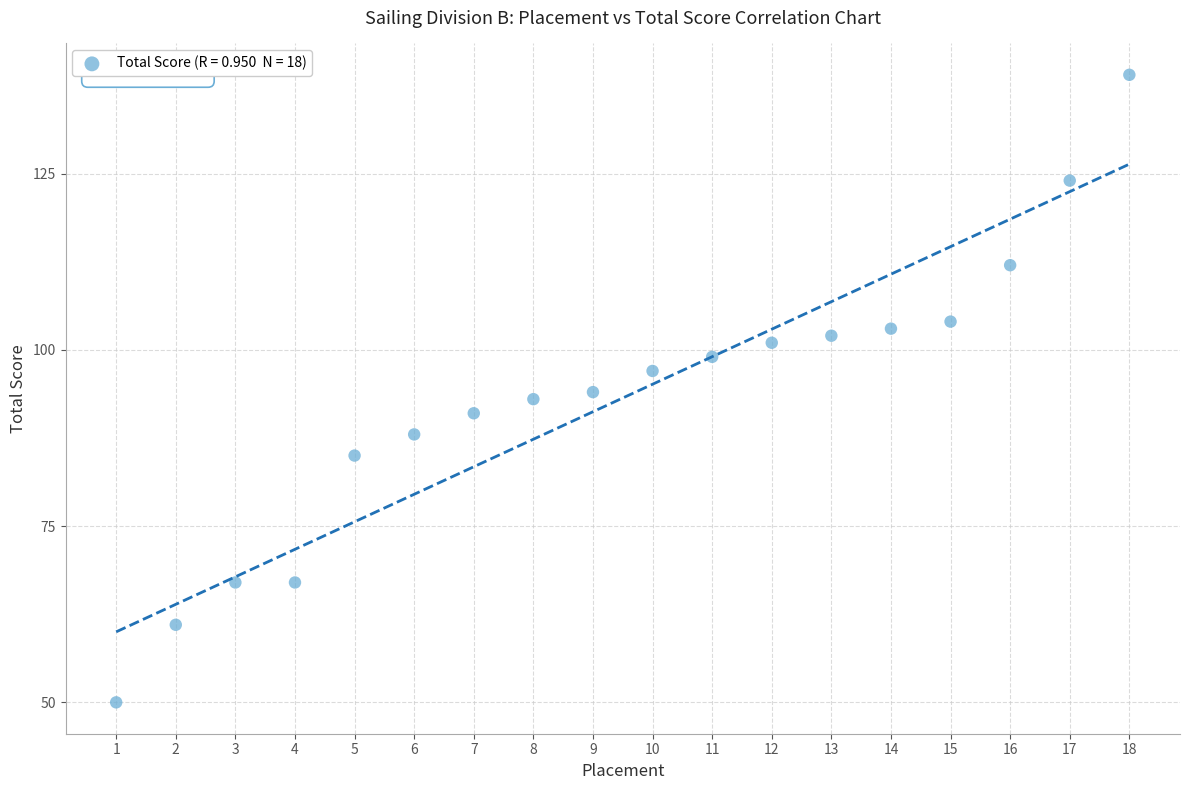

What is the range of Y values (max minus min)?

89